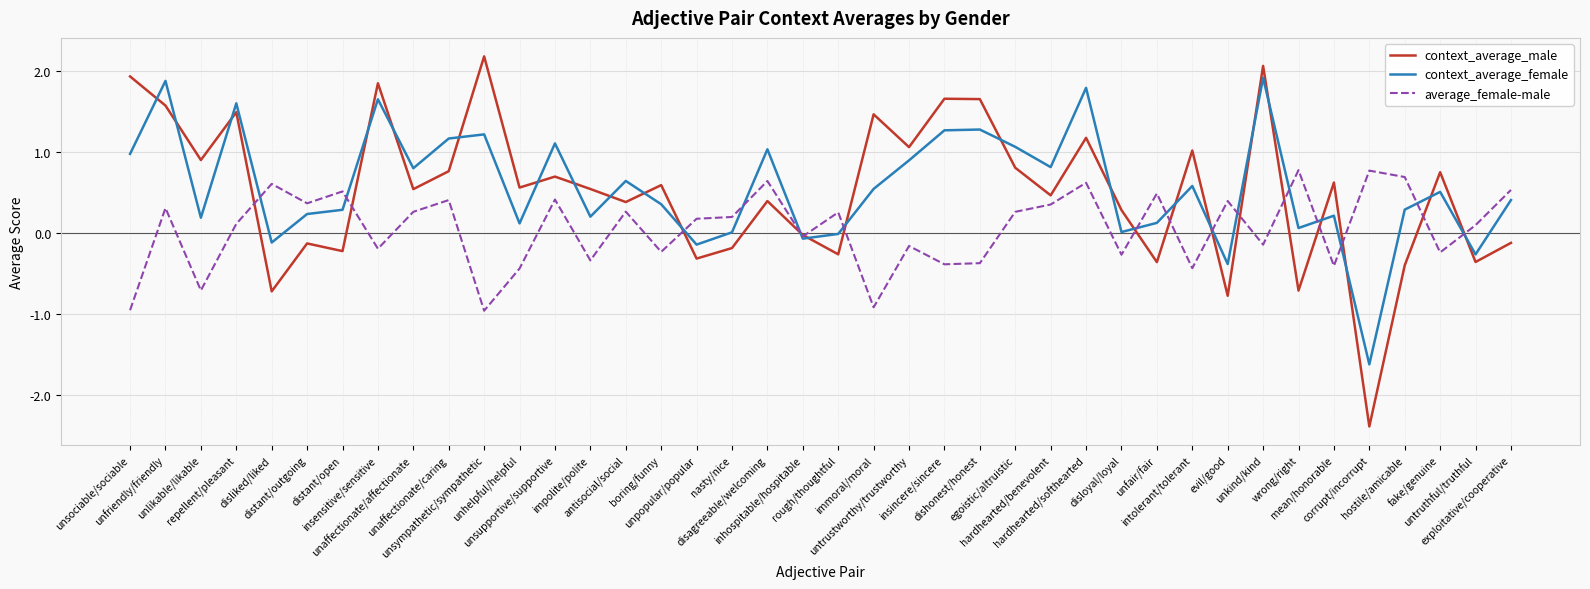

Rank the series by their maximum value, from highest to lowest.

context_average_male, context_average_female, average_female-male